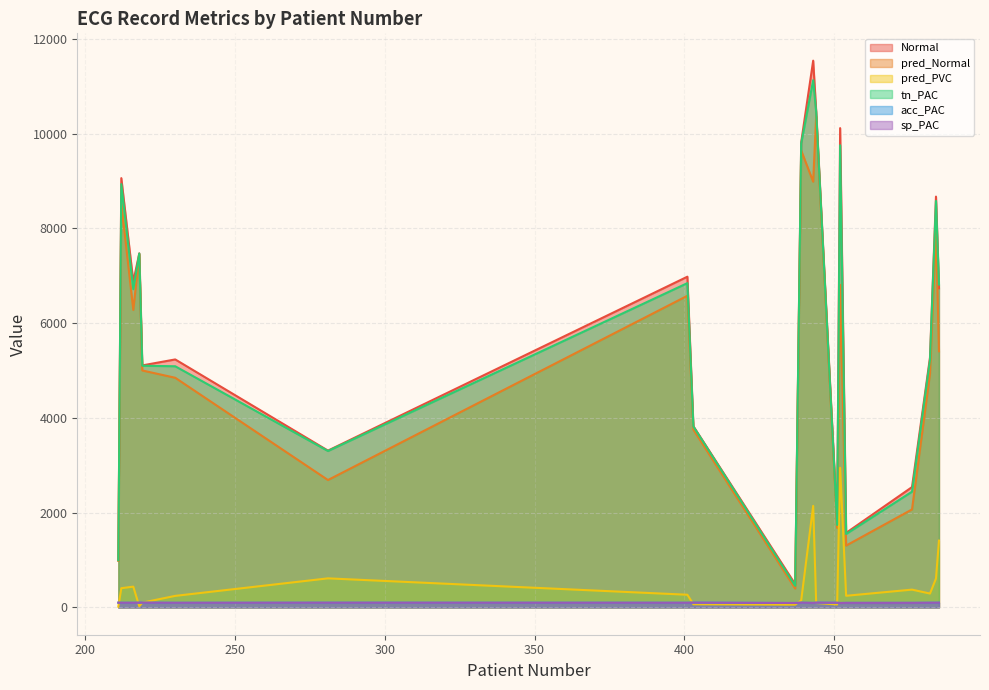

What are all the series names shown in the legend?

Normal, pred_Normal, pred_PVC, tn_PAC, acc_PAC, sp_PAC